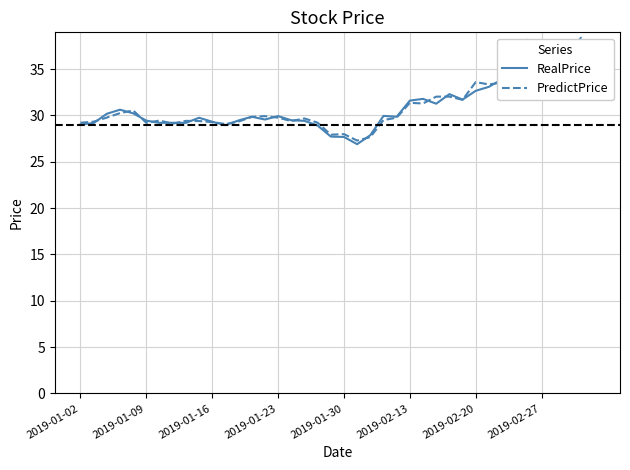

What position from the right is 22?

18